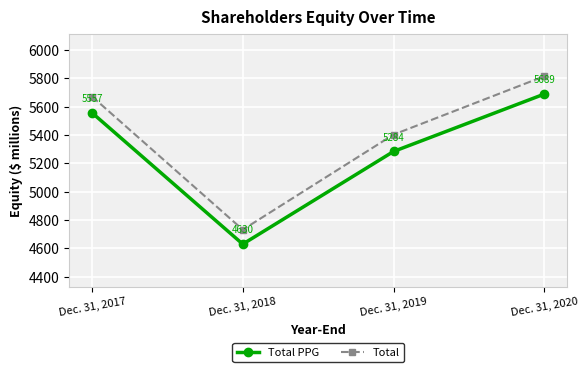

Read the Total PPG value at Dec. 31, 2018, to the nearest 50.

4650